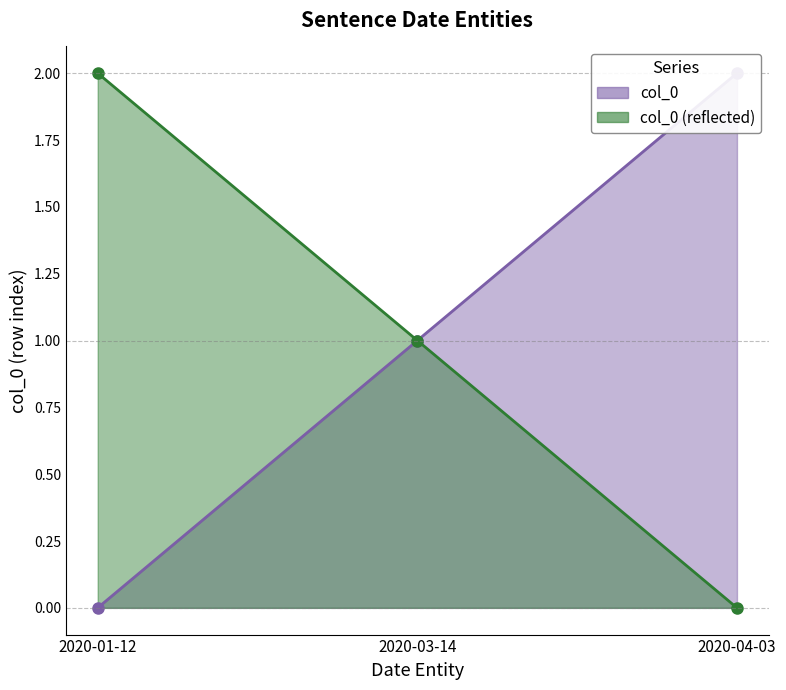

Reading left to right, transcribe all the data shown in this chart.

2020-01-12=0	2020-03-14=1	2020-04-03=2